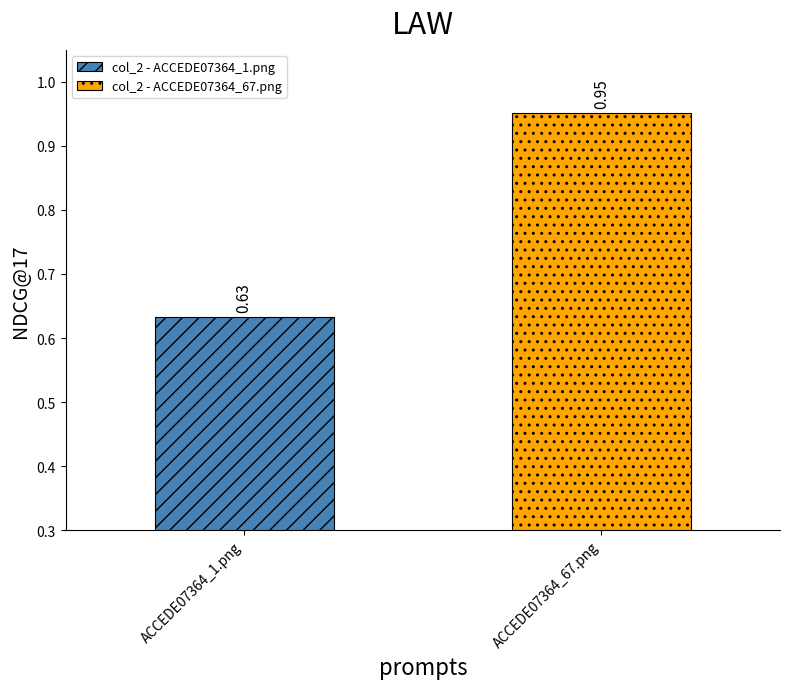

List the series in order of their peak value, lowest first.

col_2 - ACCEDE07364_1.png, col_2 - ACCEDE07364_67.png